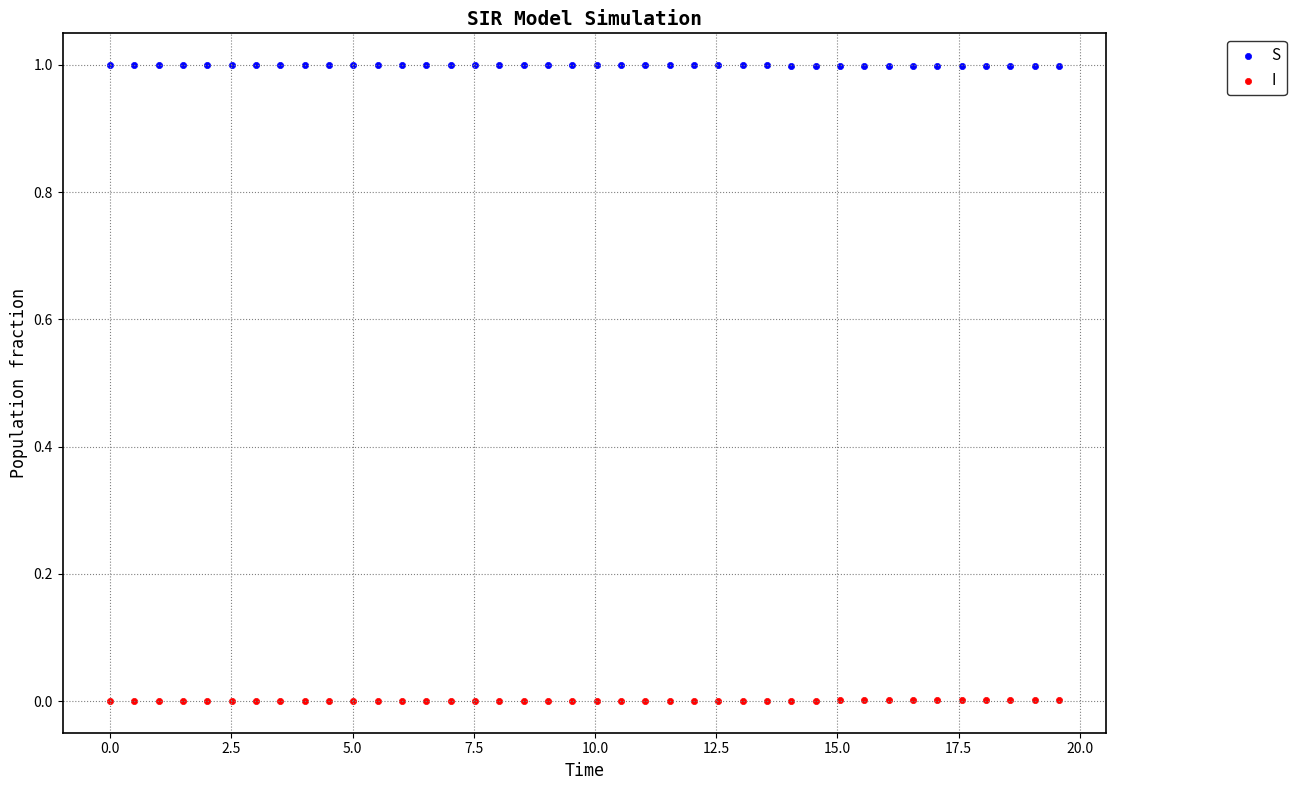

What are all the series names shown in the legend?

S, I